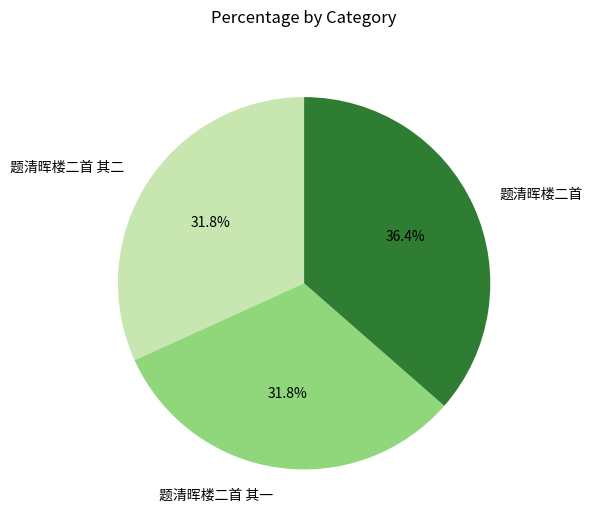

Does 题清晖楼二首 其二 represent more than half of the total?

No